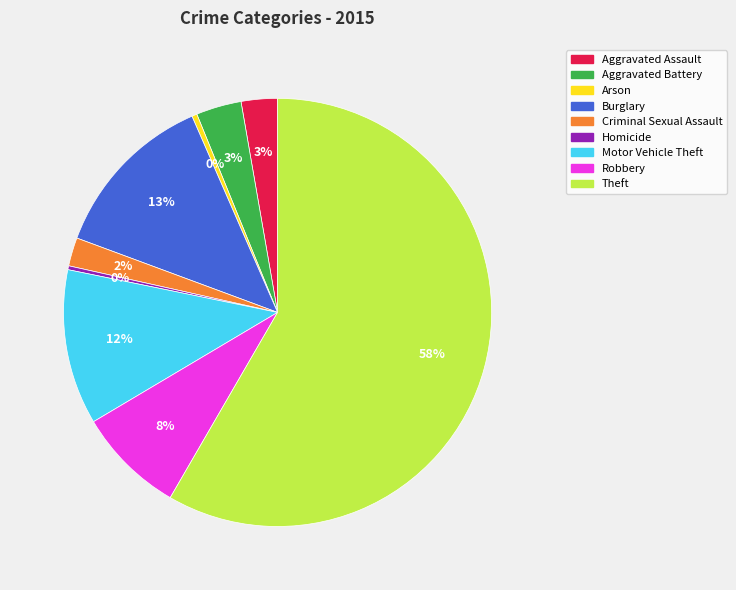

Which category has the biggest portion of the pie?

Theft